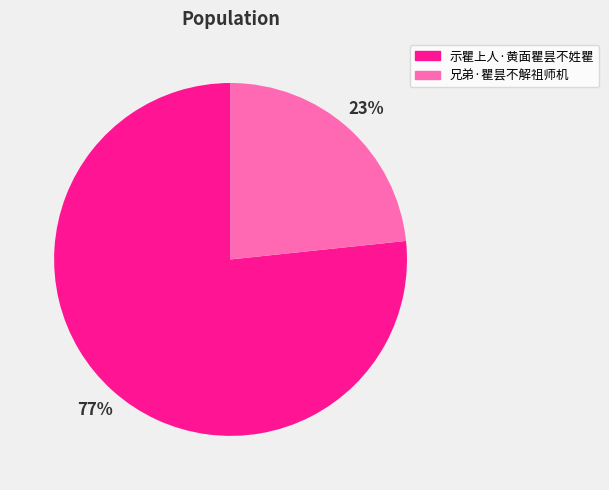

Which category has the smallest portion of the pie?

兄弟·瞿昙不解祖师机